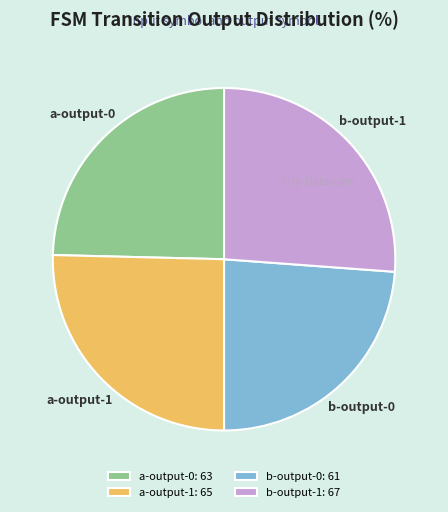

Rank the categories by value from lowest to highest.

b-output-0, a-output-0, a-output-1, b-output-1